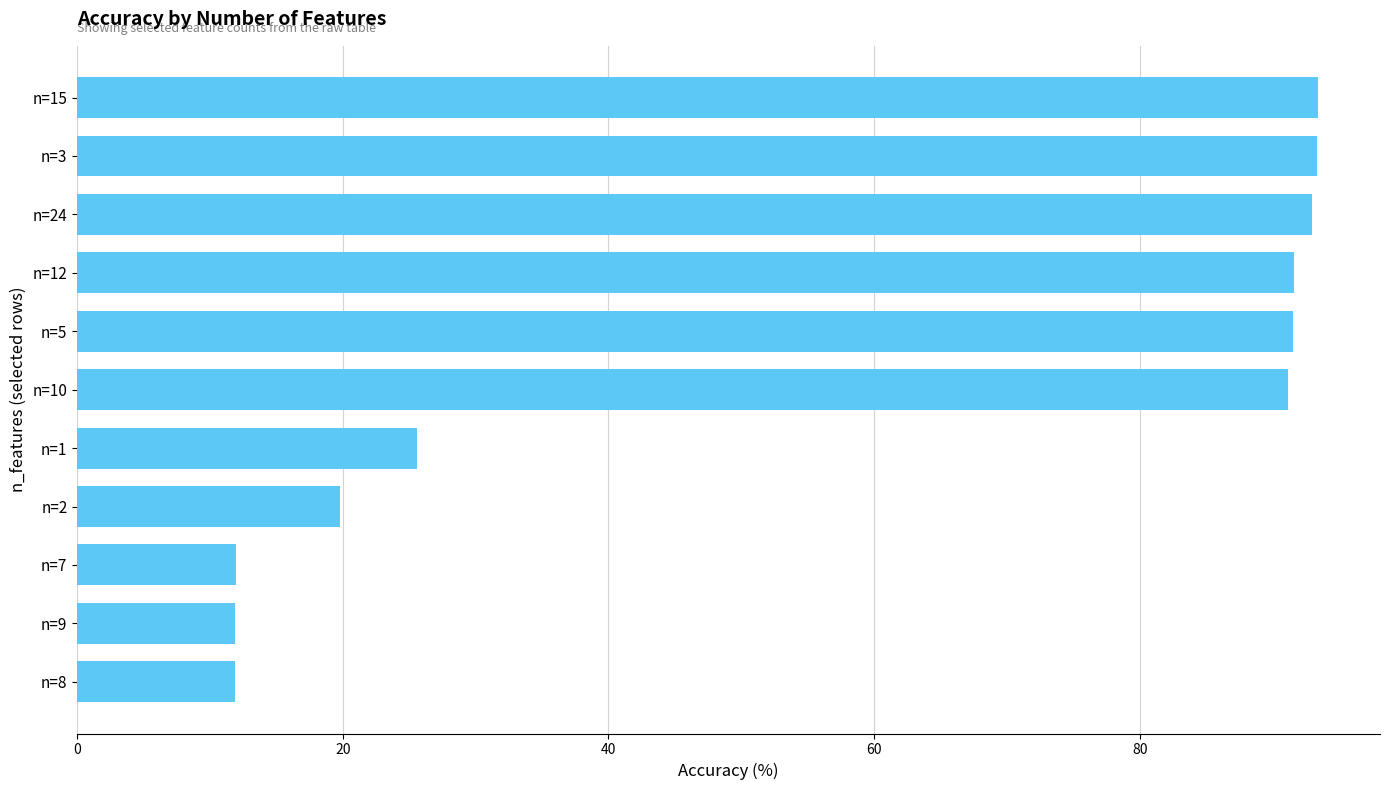

What is the average value?

57.7